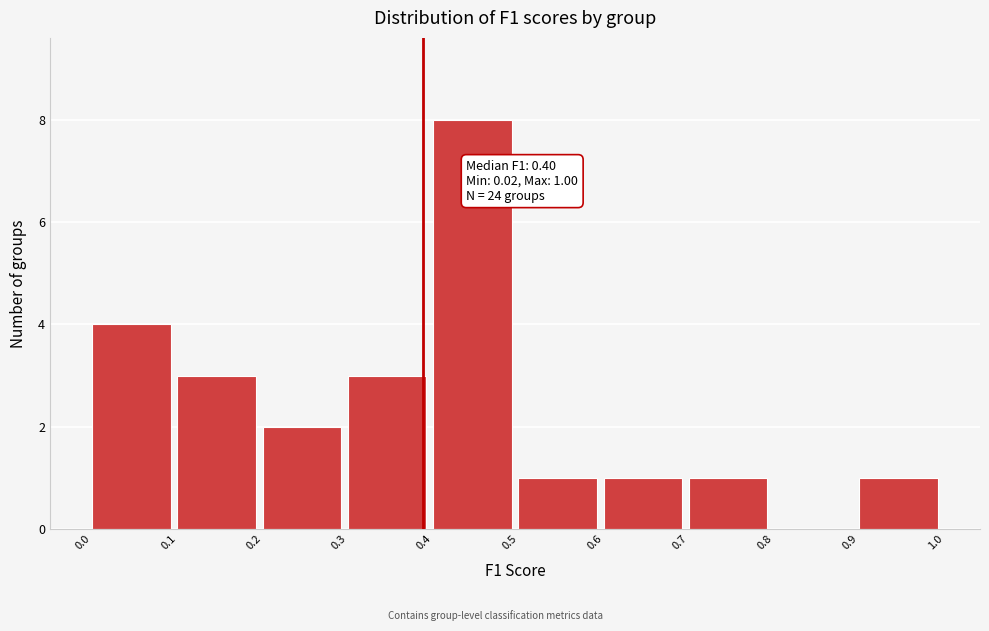

Reading left to right, extract all data points from this chart.

0.0=4	0.1=3	0.2=2	0.3=3	0.4=8	0.5=1	0.6=1	0.7=1	0.8=0	0.9=1